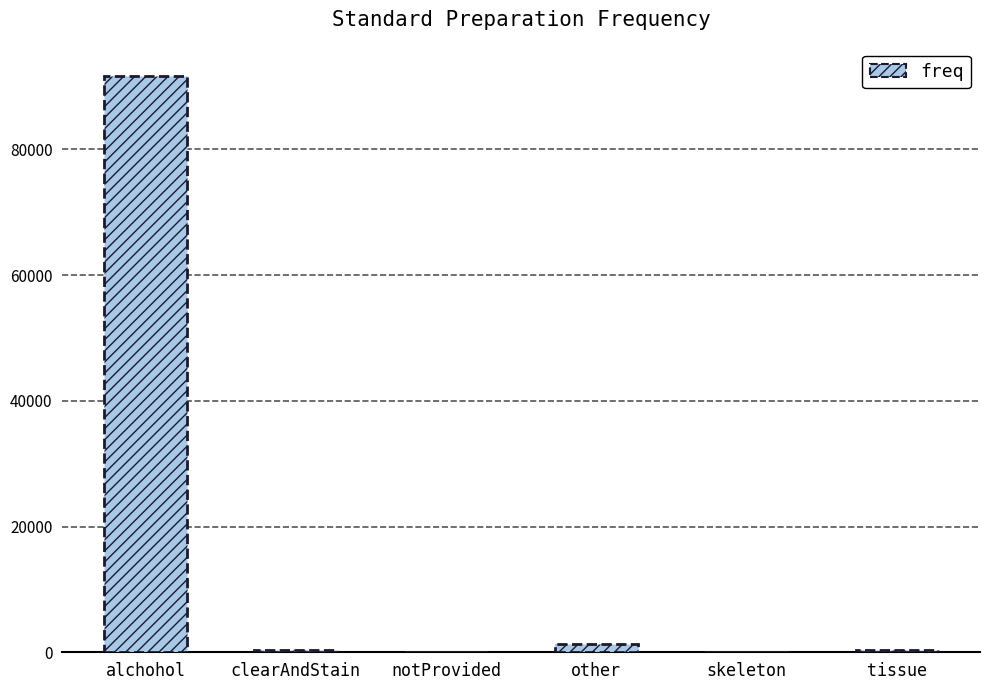

What is the ratio of the value at other to the value at tissue?

3.6